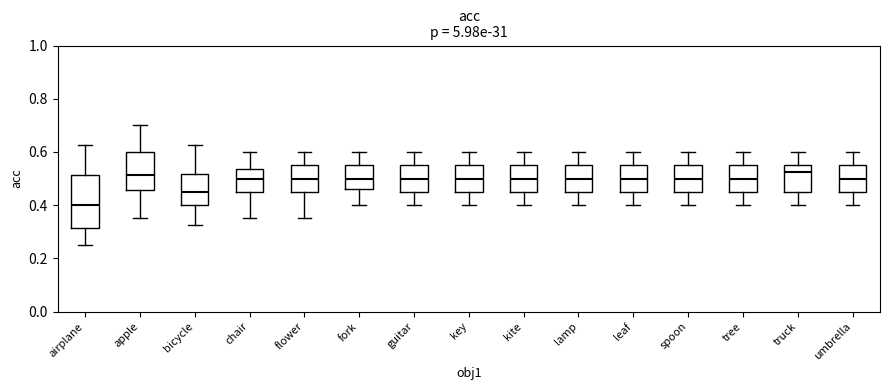

Where is the upper edge of the box for apple on the y-axis? The values are not printed on the chart, so give them approximately, as read against the axis.

0.60